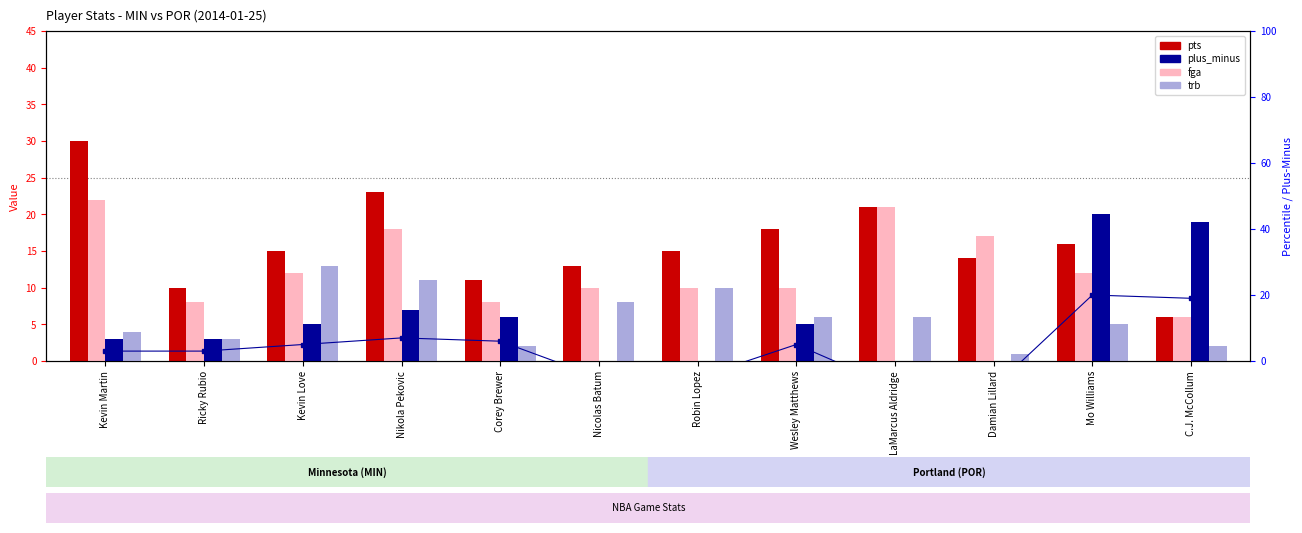

What is the value of the plus_minus (rank) bar at the 2nd from the left?

3